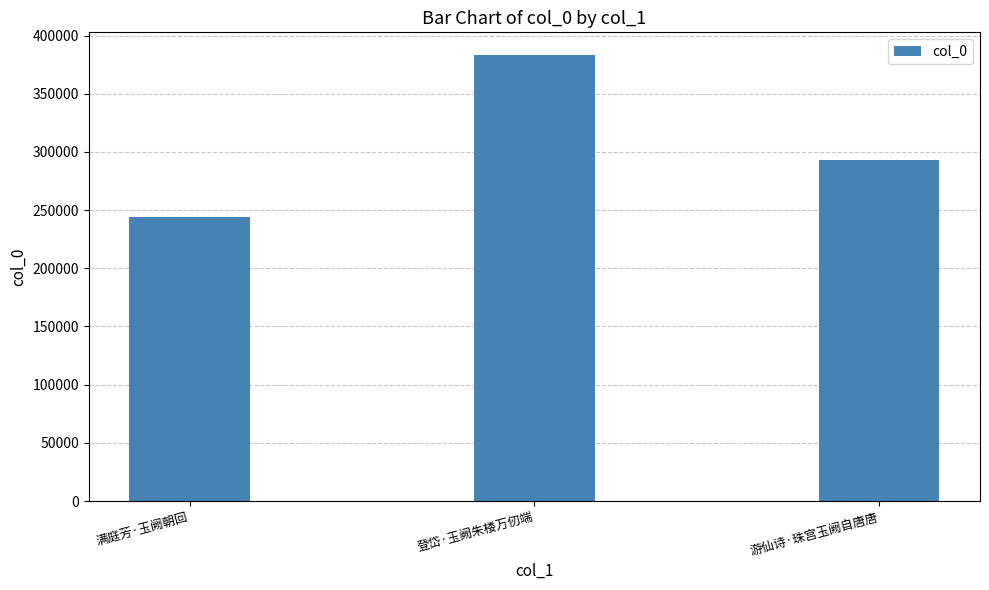

What is the label of the 3rd bar from the right?

满庭芳·玉阙朝回